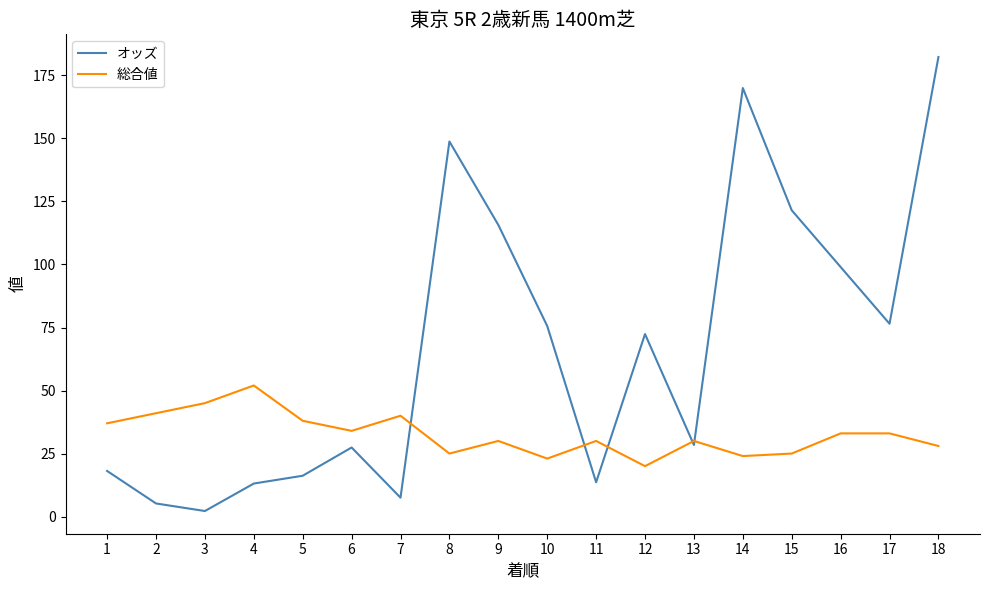

What is the maximum value shown in the chart?

182.3